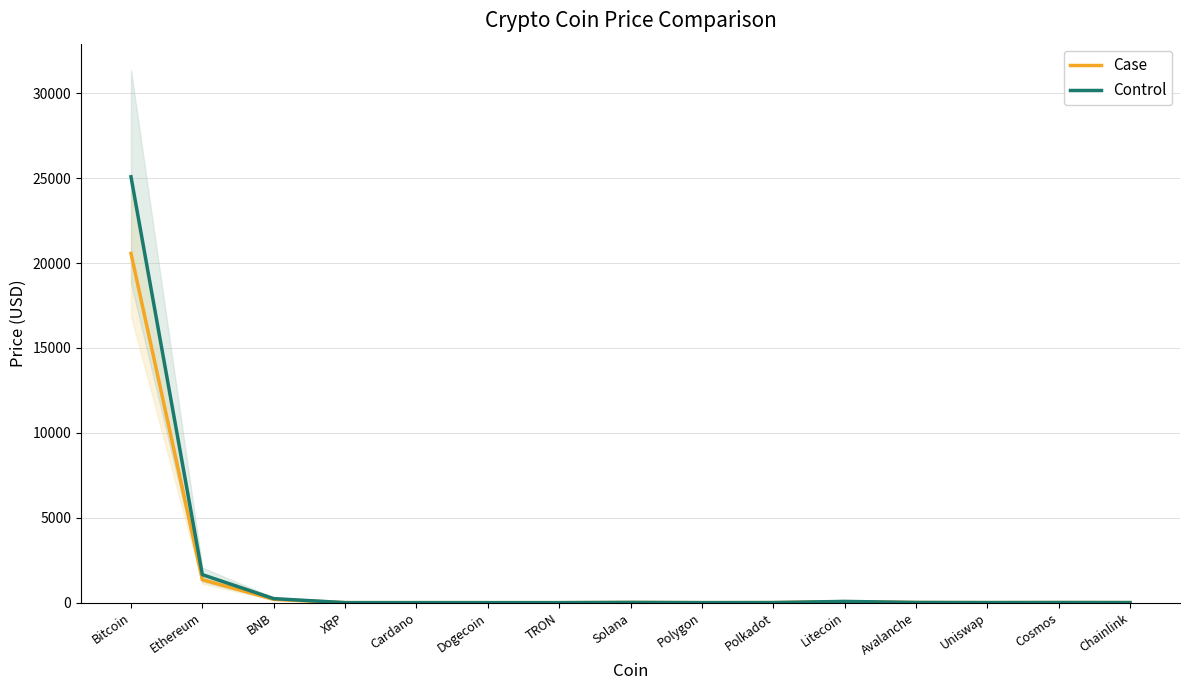

Which series has the largest range (max minus min)?

Control